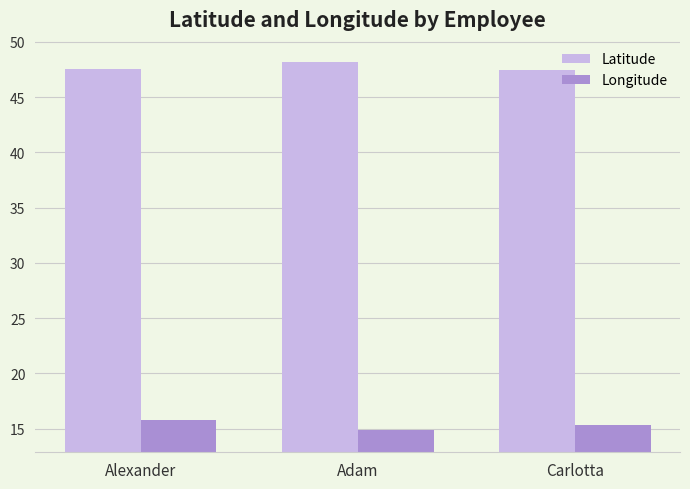

Rank the series at Adam from highest to lowest value.

Latitude, Longitude